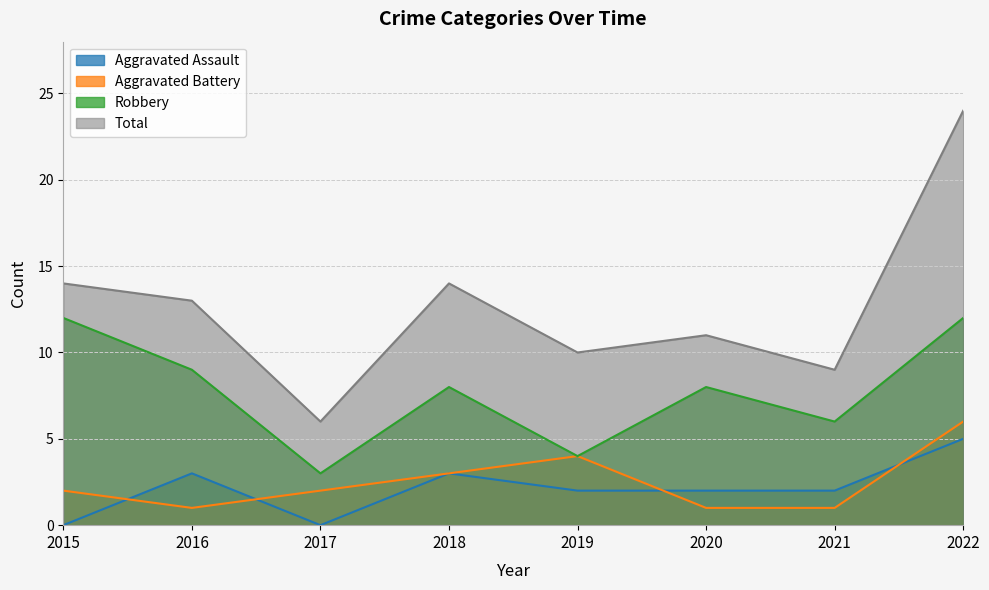

What are all the series names shown in the legend?

Aggravated Assault, Aggravated Battery, Robbery, Total